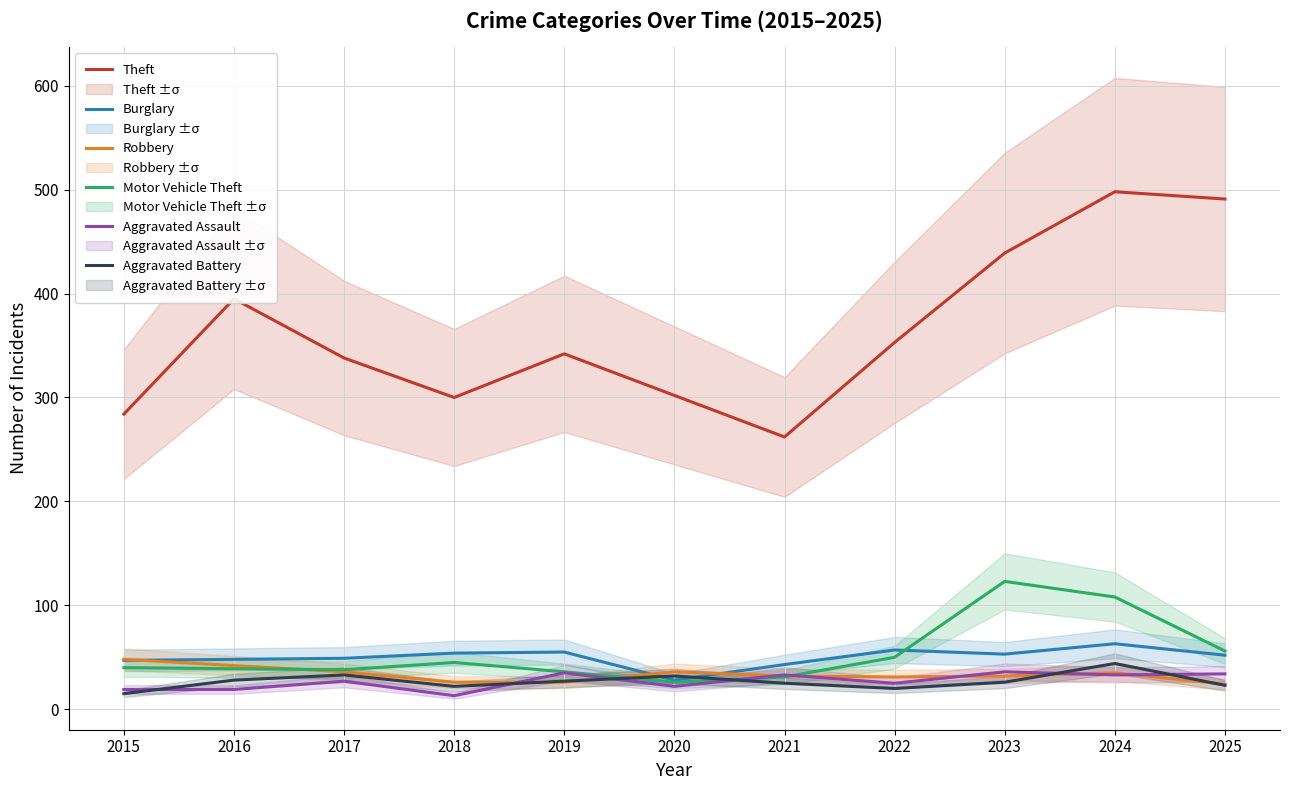

At which label is Aggravated Assault closest to 24?

2022